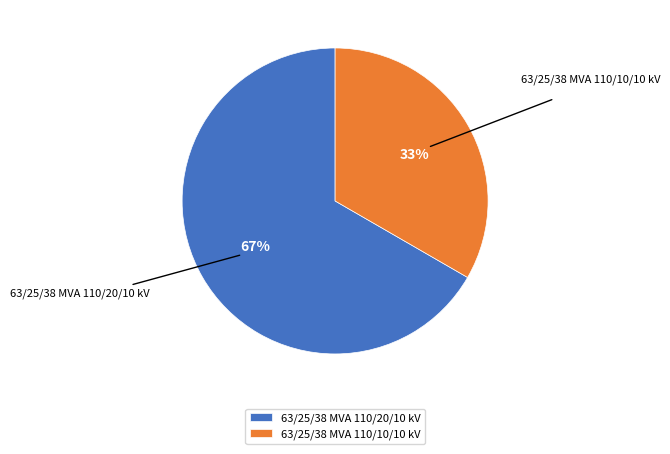

Rank the categories by value from highest to lowest.

63/25/38 MVA 110/20/10 kV, 63/25/38 MVA 110/10/10 kV